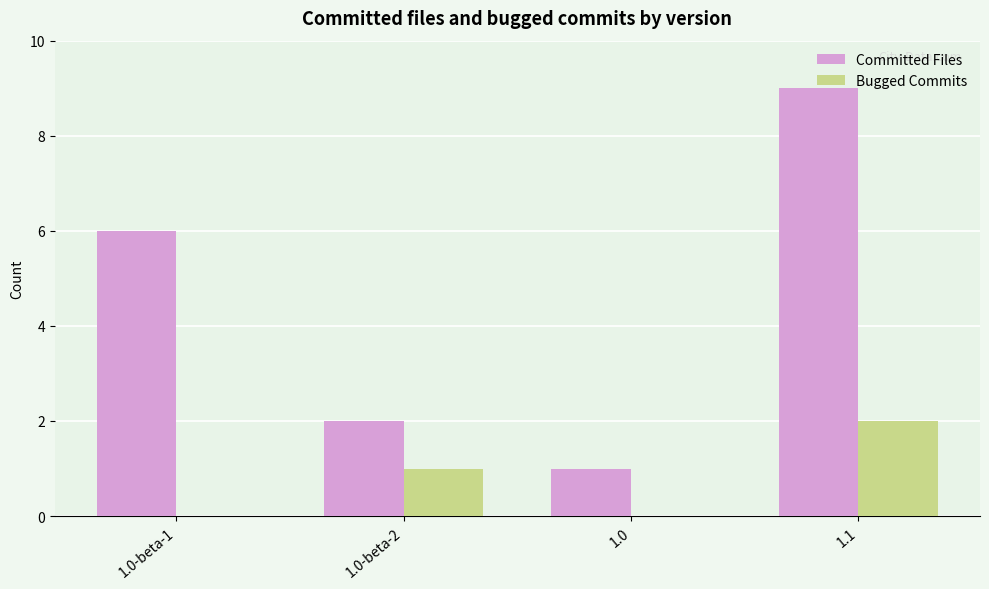

Which series has the largest total across all categories?

Committed Files